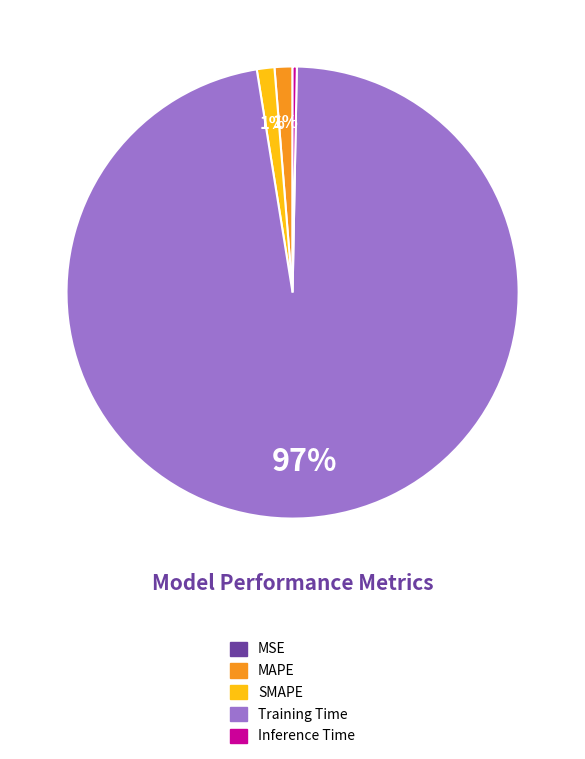

True or false: Training Time accounts for 97% of the total.

True